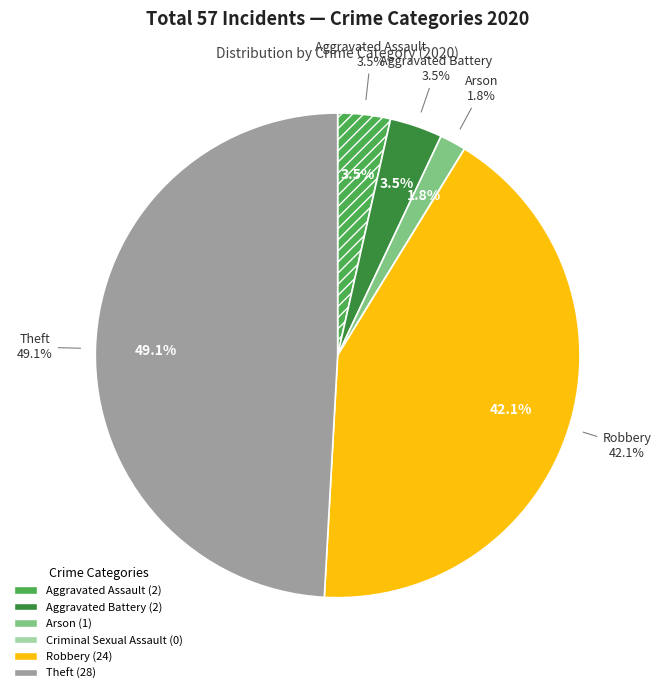

How many slices are in this pie chart?

6